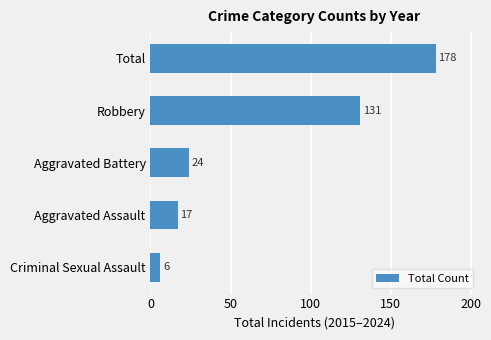

Which label corresponds to the largest value in the chart?

Total